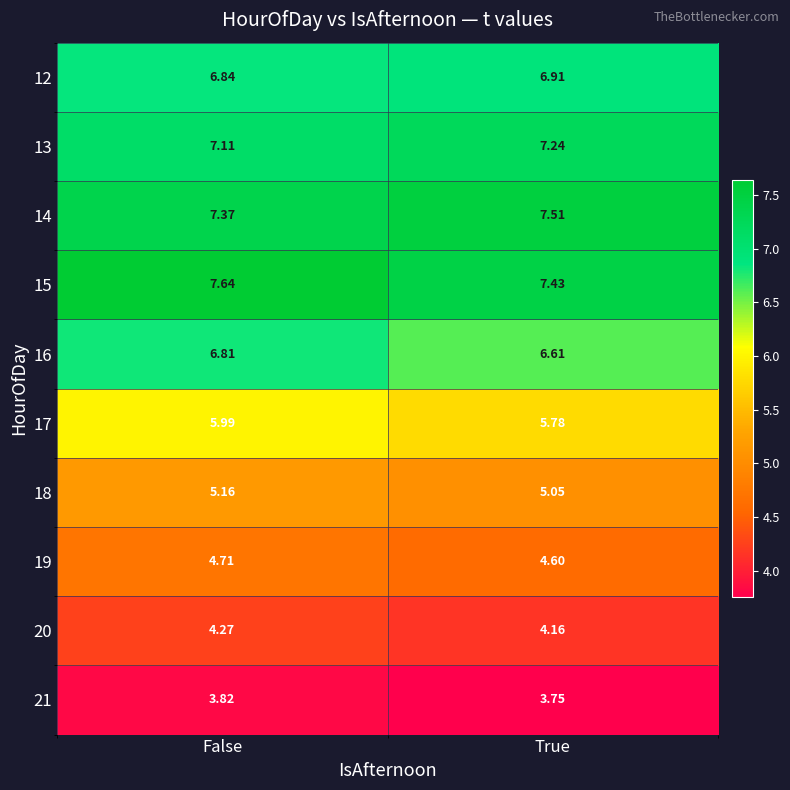

At which label does 15 reach its peak?

False